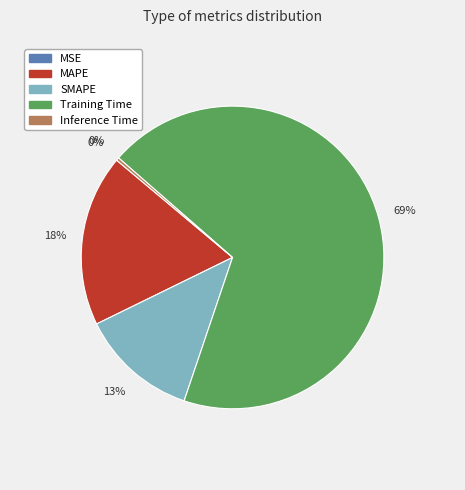

To the nearest percent, what is the difference between the largest and smallest slice percentages?

69%